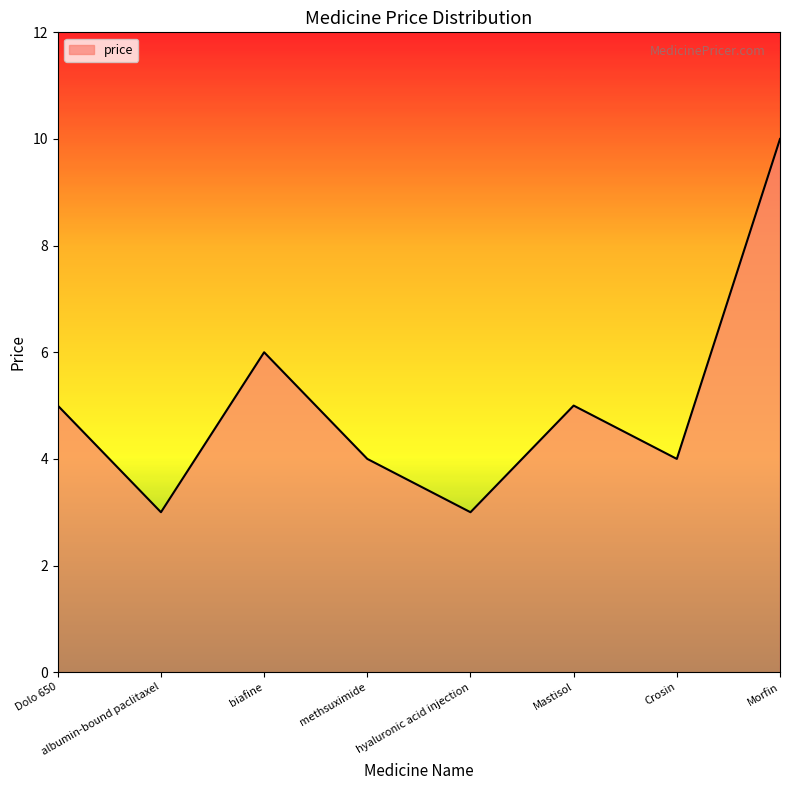

Which label corresponds to the largest value in the chart?

Morfin